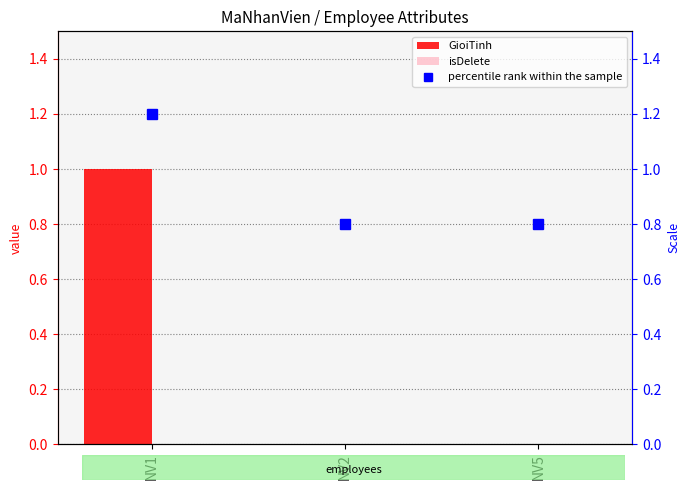

List the series in order of their peak value, highest first.

percentile rank within the sample, GioiTinh, isDelete